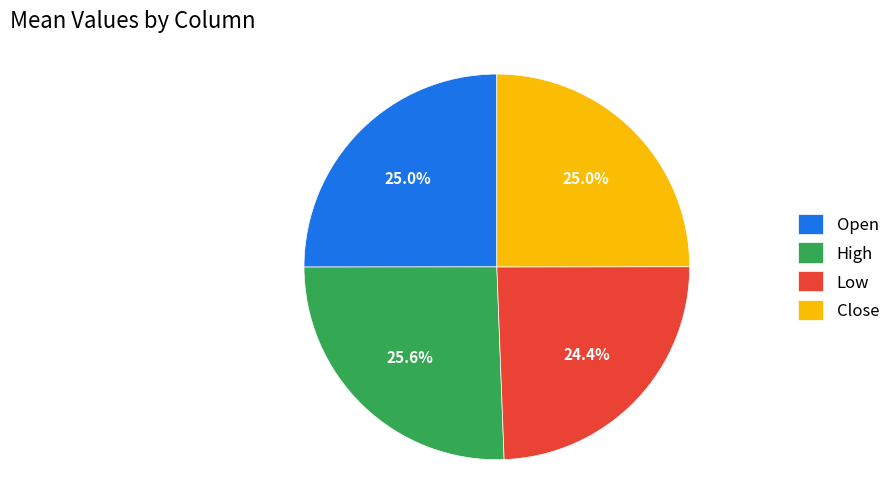

Is it true that Low is 1% of the pie?

False